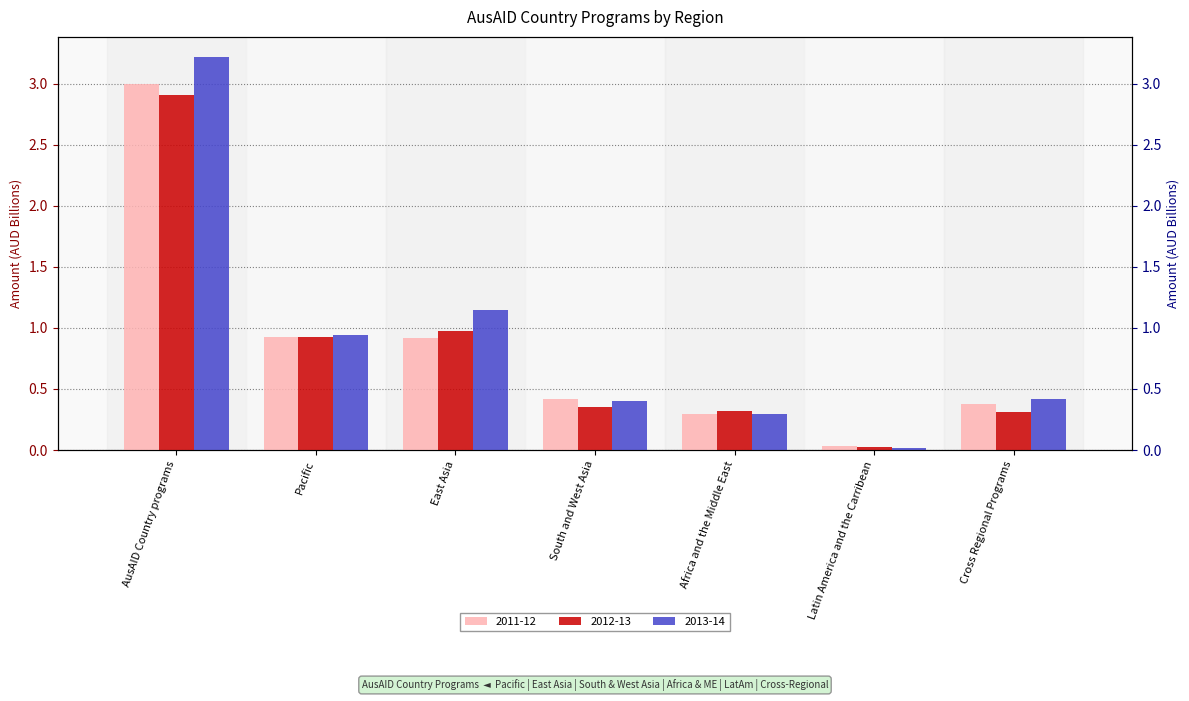

Which category has the highest value across all series?

AusAID Country programs